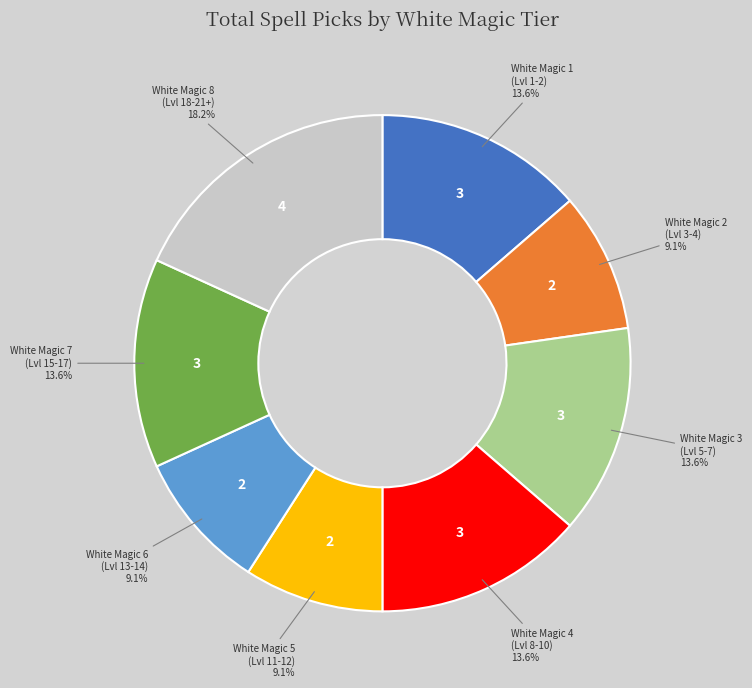

Is there any slice that represents more than half of the pie?

No